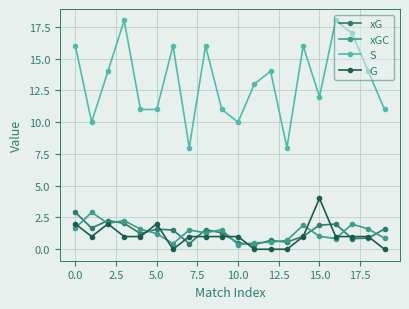

Which series has the largest total across all categories?

S